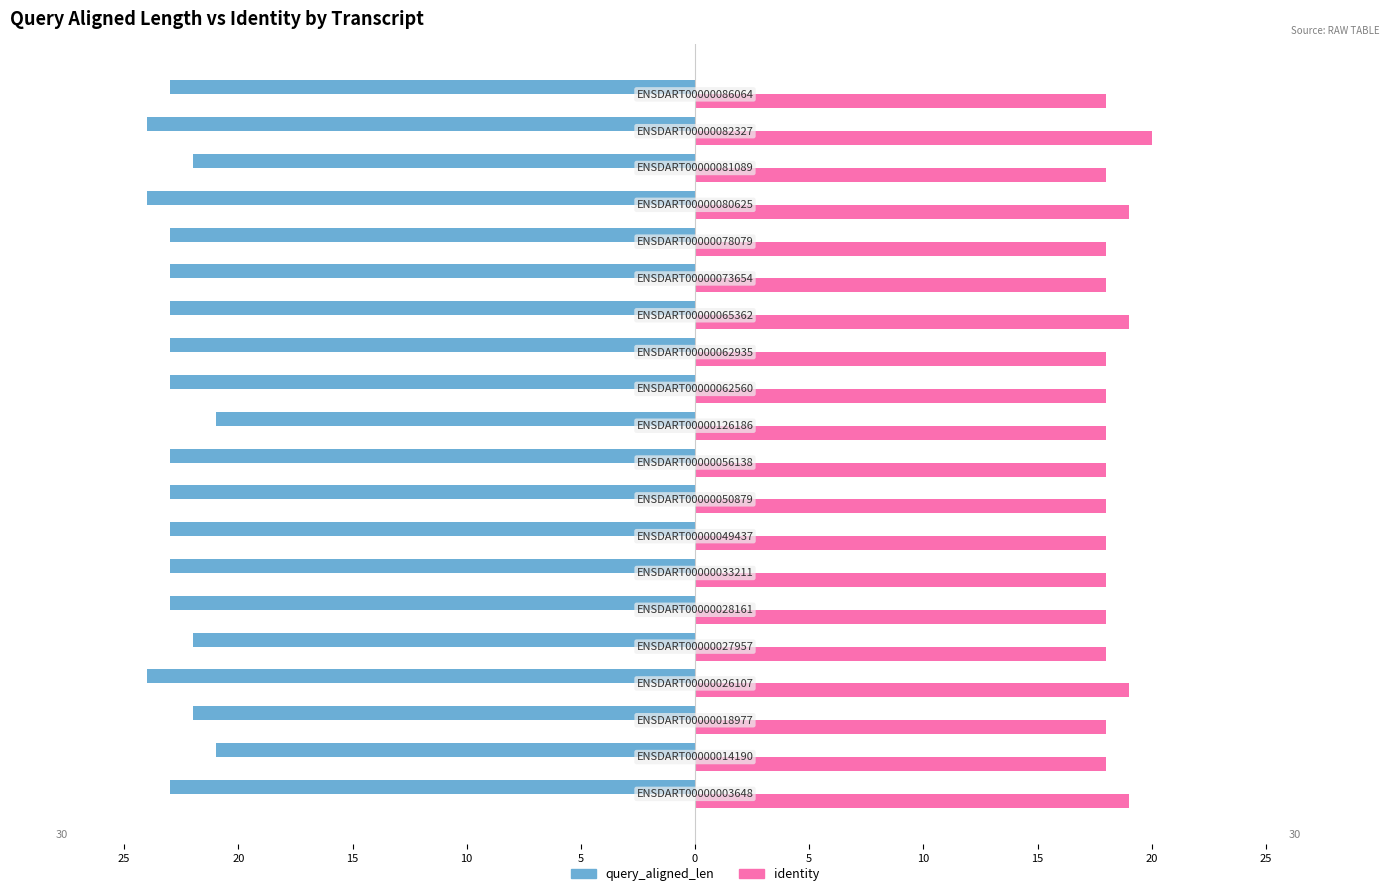

What are all the series names shown in the legend?

query_aligned_len, identity